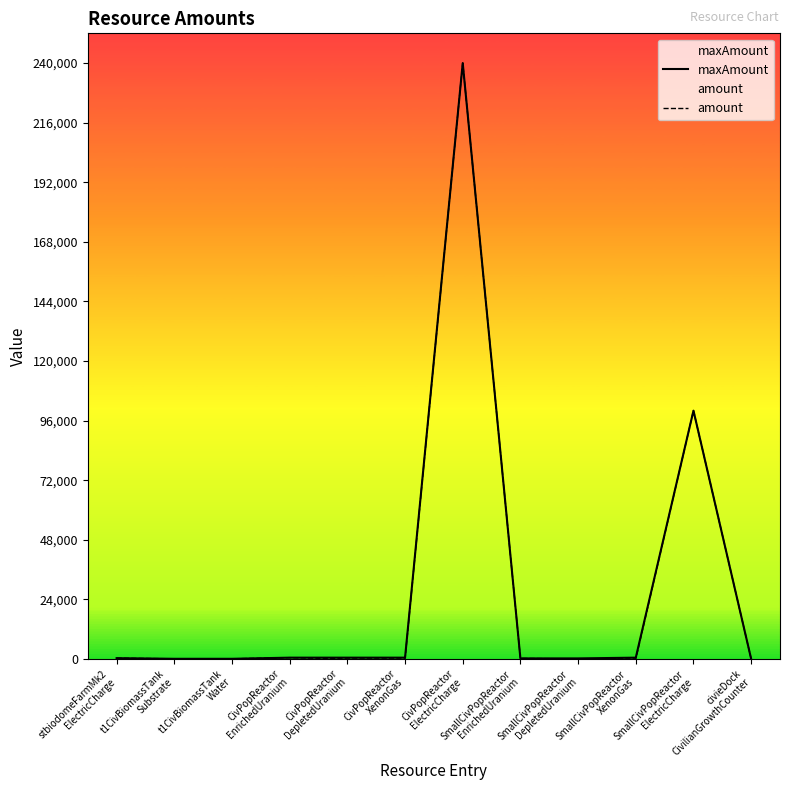

True or false: amount and maxAmount intersect in this chart.

False